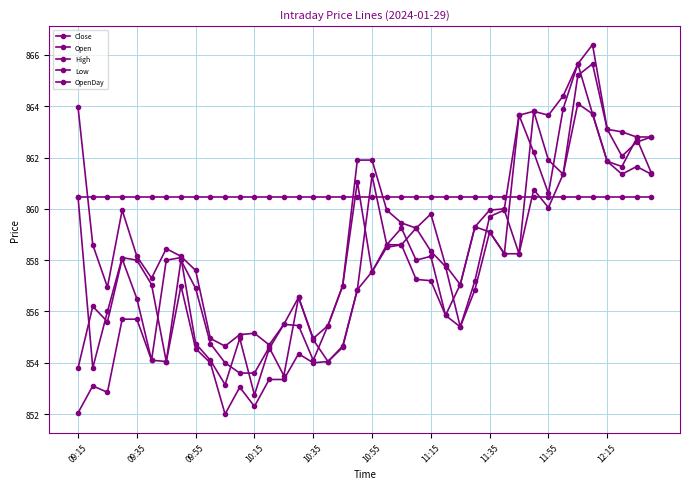

List the labels in order of OpenDay value, largest first.

09:15, 09:35, 09:55, 10:15, 10:35, 10:55, 11:15, 11:35, 11:55, 12:15, 10, 11, 12, 13, 14, 15, 16, 17, 18, 19, 20, 21, 22, 23, 24, 25, 26, 27, 28, 29, 30, 31, 32, 33, 34, 35, 36, 37, 38, 39